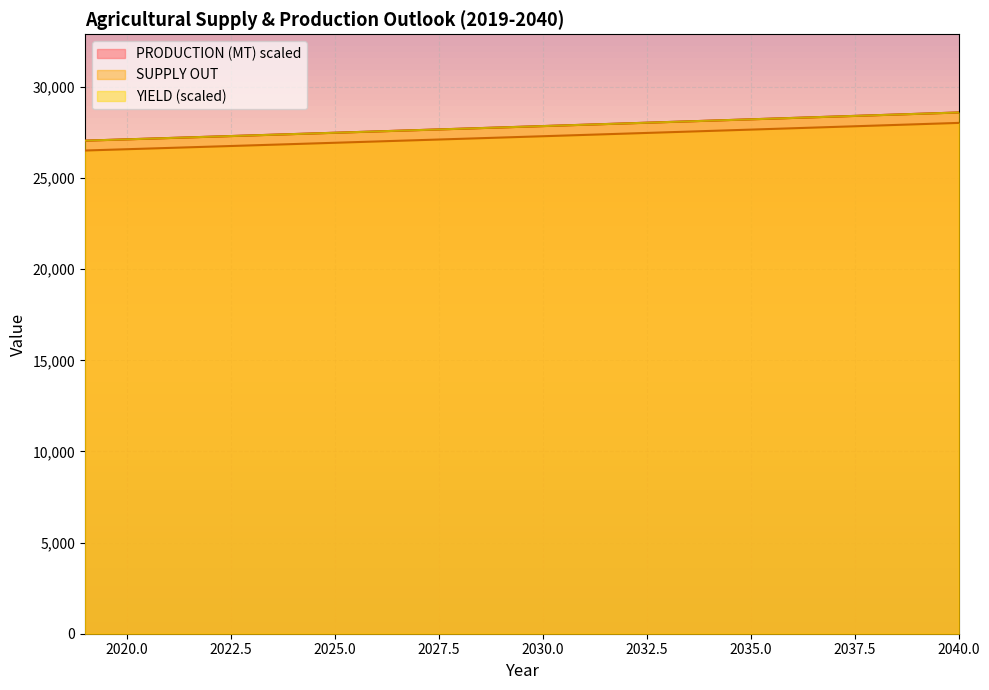

At which label is SUPPLY OUT closest to 27829?

2030